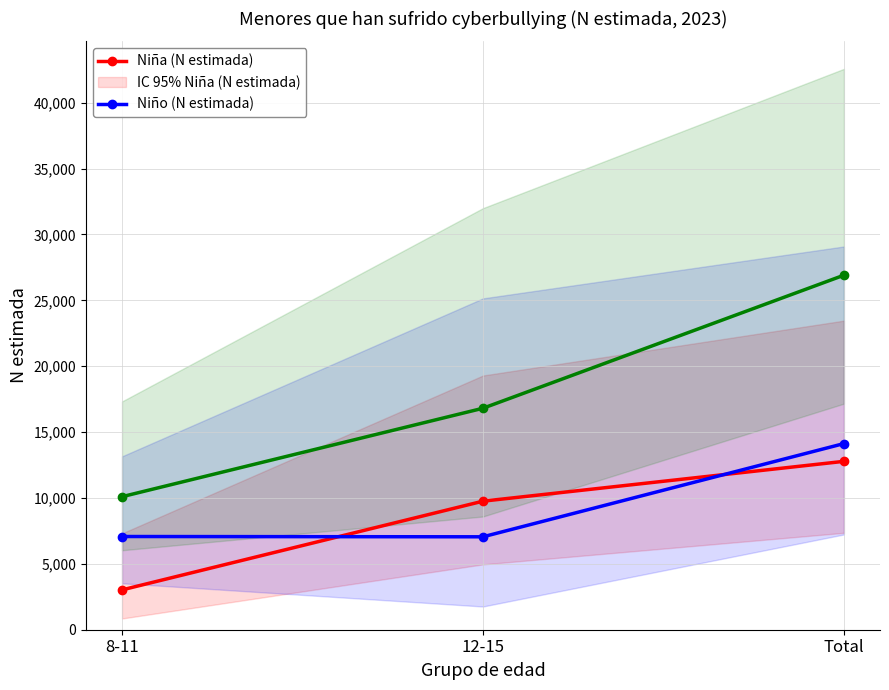

Count the number of data series in this chart.

3